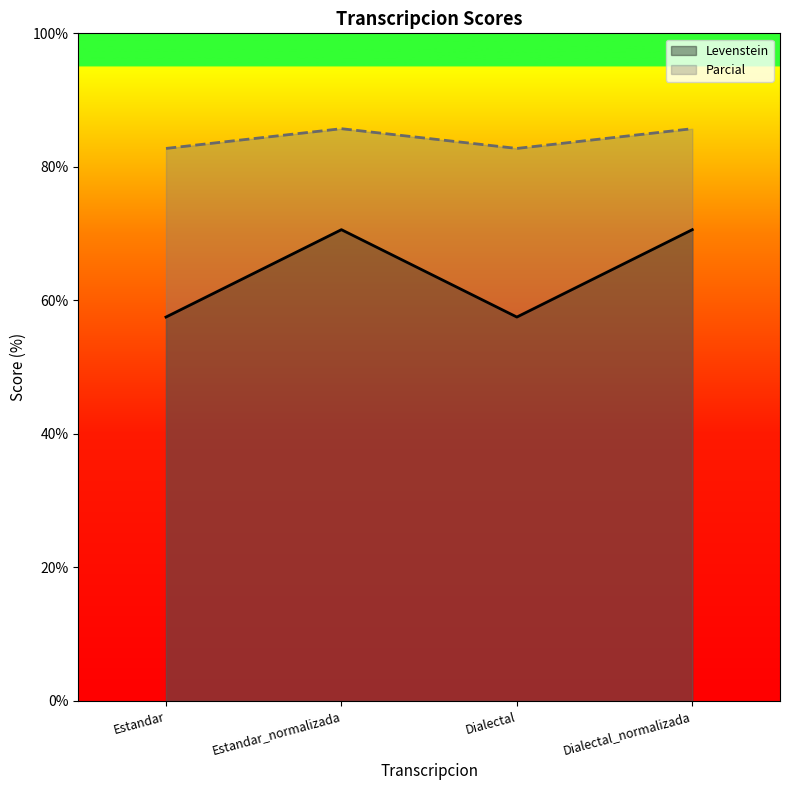

True or false: Levenstein and Parcial intersect in this chart.

False